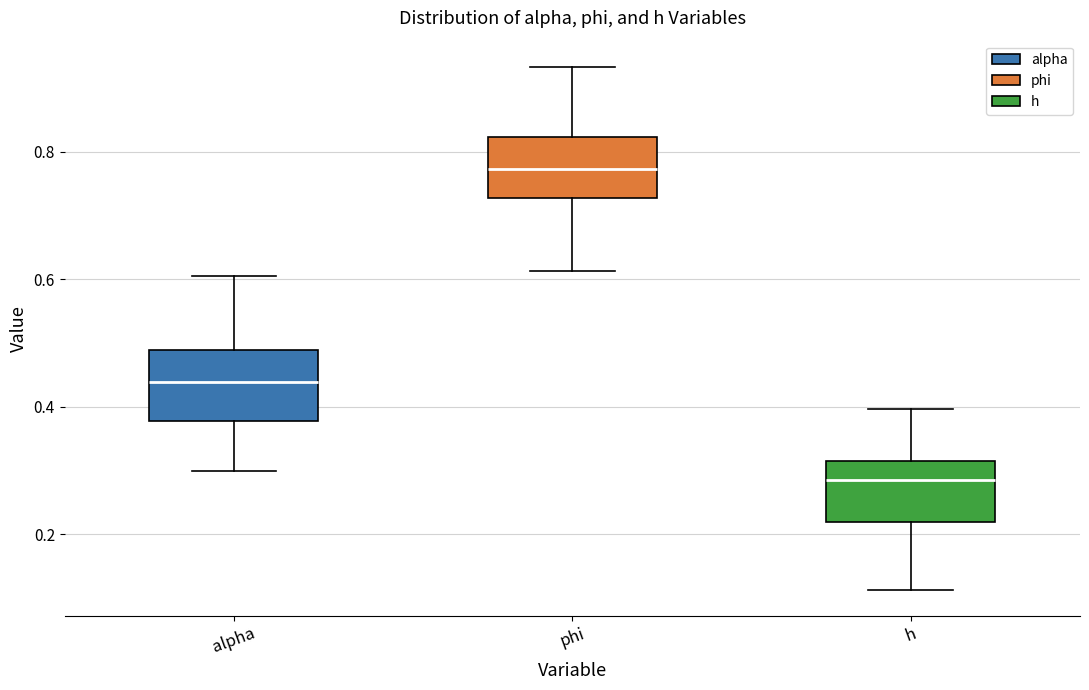

Reading left to right, transcribe this box plot: for each box, give where its median line is, the range the box spans, and where its two whiskers end, as read against the y-axis. The values are not printed on the chart, so give them approximately, as read against the axis.

alpha: median 0.44, box 0.38 to 0.48, whiskers 0.30 to 0.60
phi: median 0.78, box 0.72 to 0.82, whiskers 0.62 to 0.94
h: median 0.28, box 0.22 to 0.32, whiskers 0.12 to 0.40